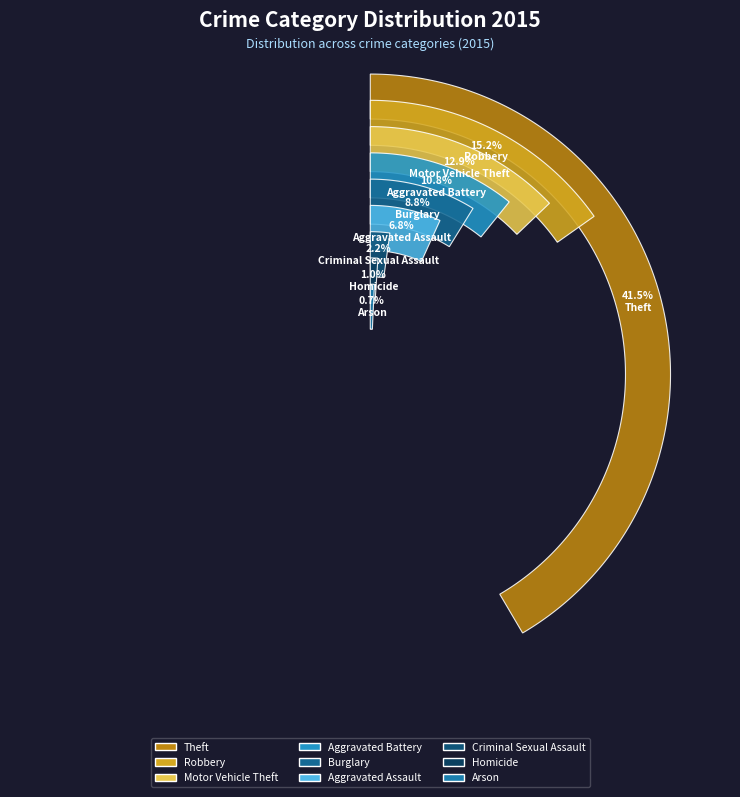

Rank the categories by value from lowest to highest.

Arson, Homicide, Criminal Sexual Assault, Aggravated Assault, Burglary, Aggravated Battery, Motor Vehicle Theft, Robbery, Theft